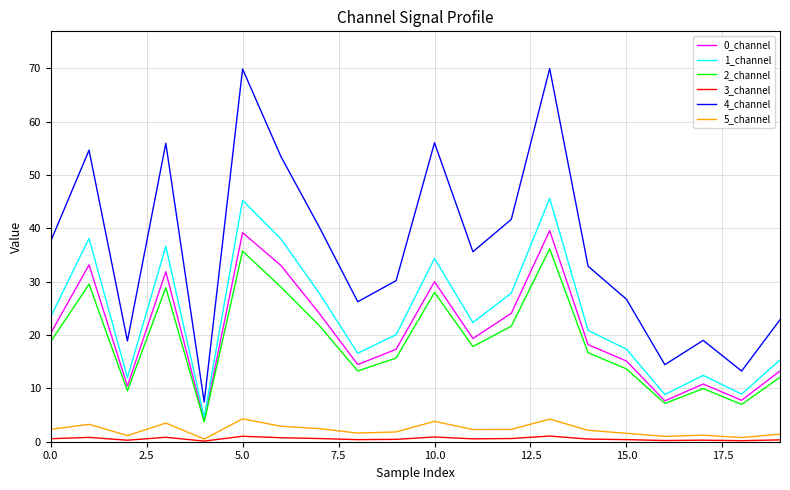

What is the difference between the maximum and minimum values in the 2_channel series?

32.4